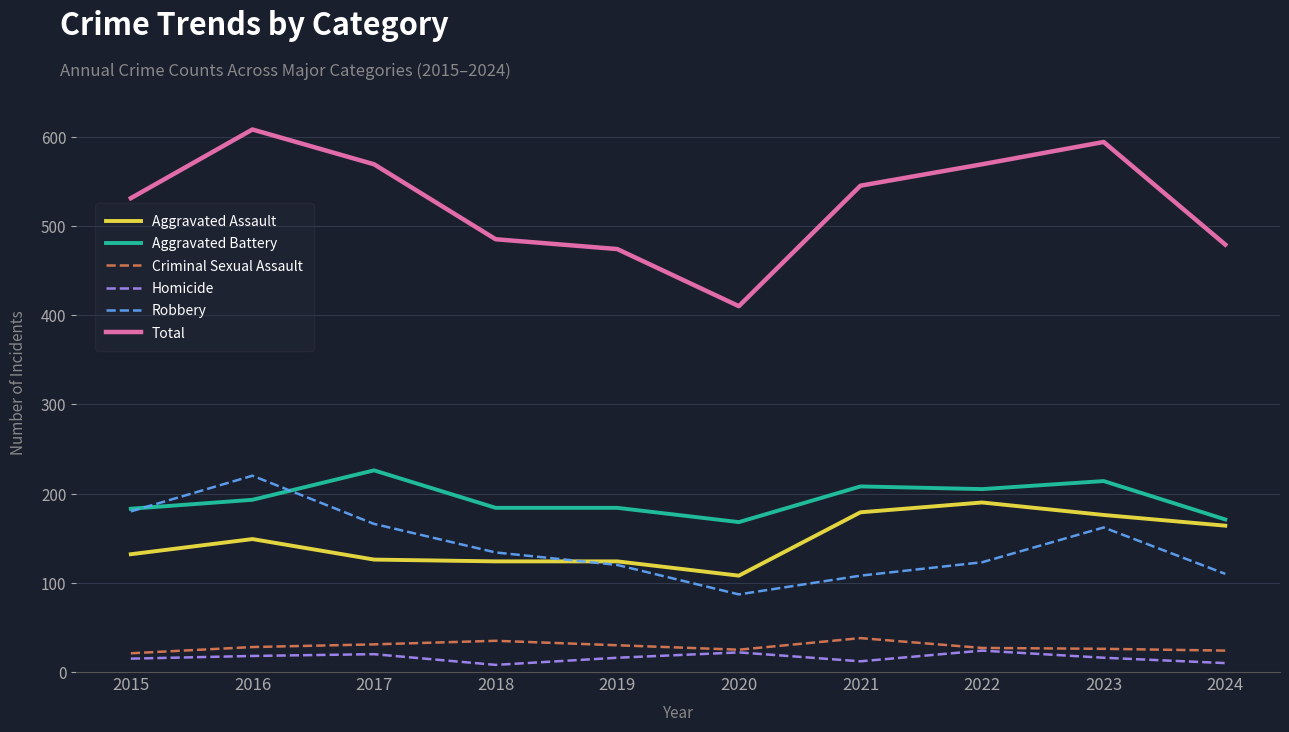

List the series in order of their peak value, highest first.

Total, Aggravated Battery, Robbery, Aggravated Assault, Criminal Sexual Assault, Homicide